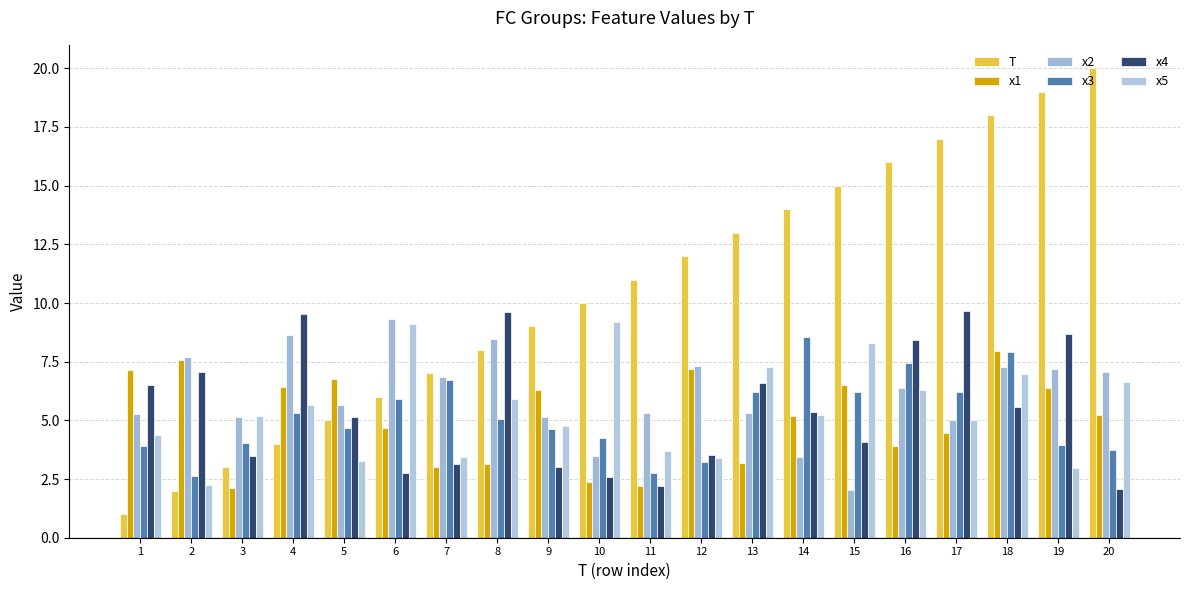

Reading left to right, transcribe all the data shown in this chart.

T: 1=1.0	2=2.0	3=3.0	4=4.0	5=5.0	6=6.0	7=7.0	8=8.0	9=9.0	10=10.0	11=11.0	12=12.0	13=13.0	14=14.0	15=15.0	16=16.0	17=17.0	18=18.0	19=19.0	20=20.0
x1: 1=7.1	2=7.6	3=2.1	4=6.4	5=6.7	6=4.7	7=3.0	8=3.1	9=6.3	10=2.4	11=2.2	12=7.2	13=3.2	14=5.2	15=6.5	16=3.9	17=4.4	18=7.9	19=6.4	20=5.2
x2: 1=5.3	2=7.7	3=5.1	4=8.6	5=5.7	6=9.3	7=6.8	8=8.4	9=5.1	10=3.5	11=5.3	12=7.3	13=5.3	14=3.4	15=2.0	16=6.4	17=5.0	18=7.3	19=7.2	20=7.1
x3: 1=3.9	2=2.6	3=4.0	4=5.3	5=4.7	6=5.9	7=6.7	8=5.1	9=4.6	10=4.2	11=2.8	12=3.2	13=6.2	14=8.5	15=6.2	16=7.5	17=6.2	18=7.9	19=3.9	20=3.7
x4: 1=6.5	2=7.1	3=3.5	4=9.6	5=5.1	6=2.8	7=3.1	8=9.6	9=3.0	10=2.6	11=2.2	12=3.5	13=6.6	14=5.4	15=4.1	16=8.4	17=9.7	18=5.6	19=8.7	20=2.1
x5: 1=4.4	2=2.2	3=5.2	4=5.6	5=3.3	6=9.1	7=3.4	8=5.9	9=4.8	10=9.2	11=3.7	12=3.4	13=7.3	14=5.2	15=8.3	16=6.3	17=5.0	18=7.0	19=3.0	20=6.6